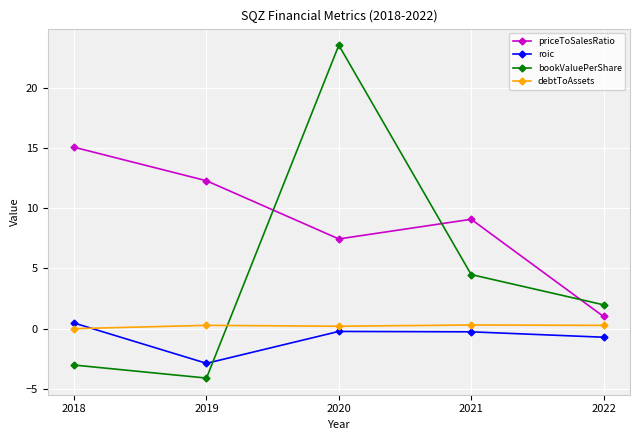

What is the average value of the roic series?

-0.7